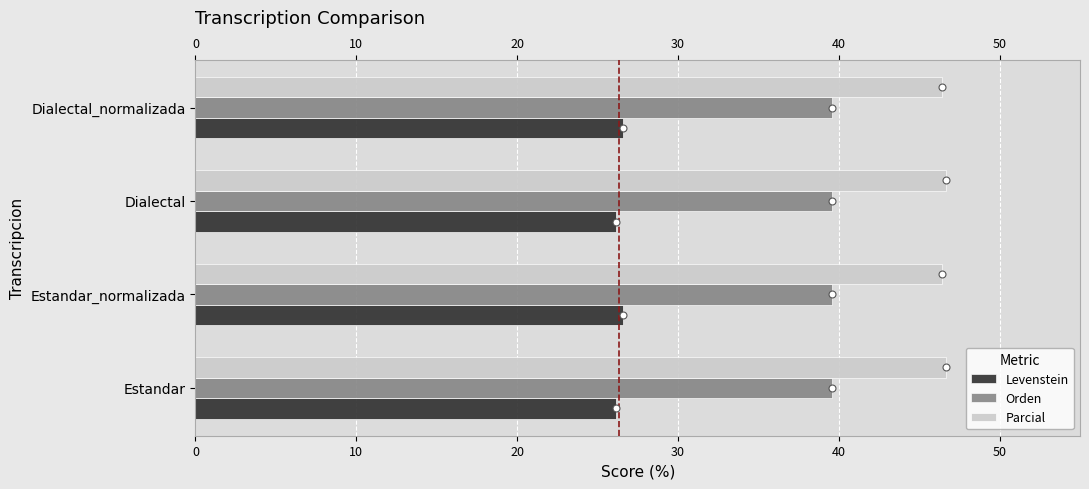

Rank the series at Estandar_normalizada from highest to lowest value.

Parcial, Orden, Levenstein